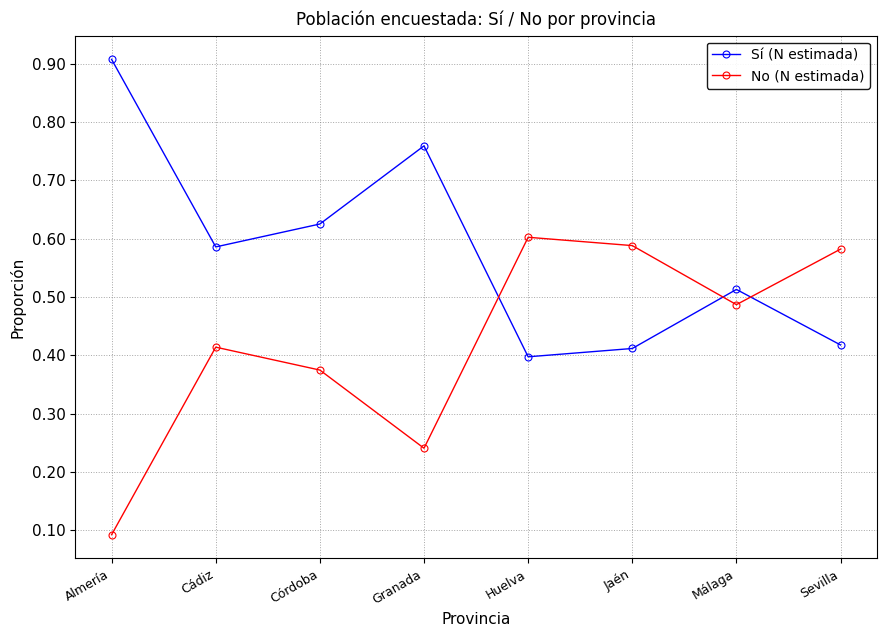

At how many categories does at least one series exceed 0?

8